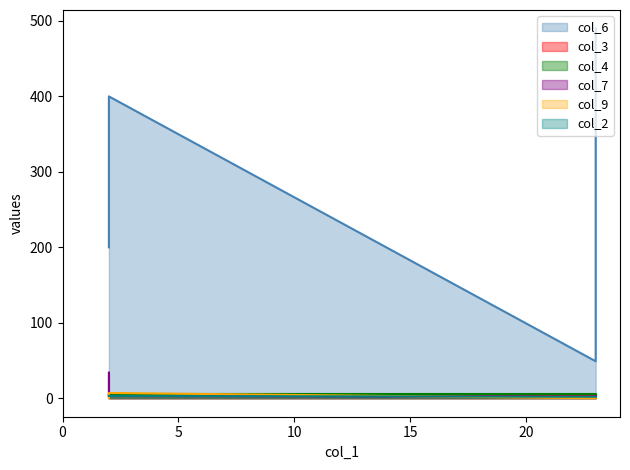

Which series has the largest total across all categories?

col_6